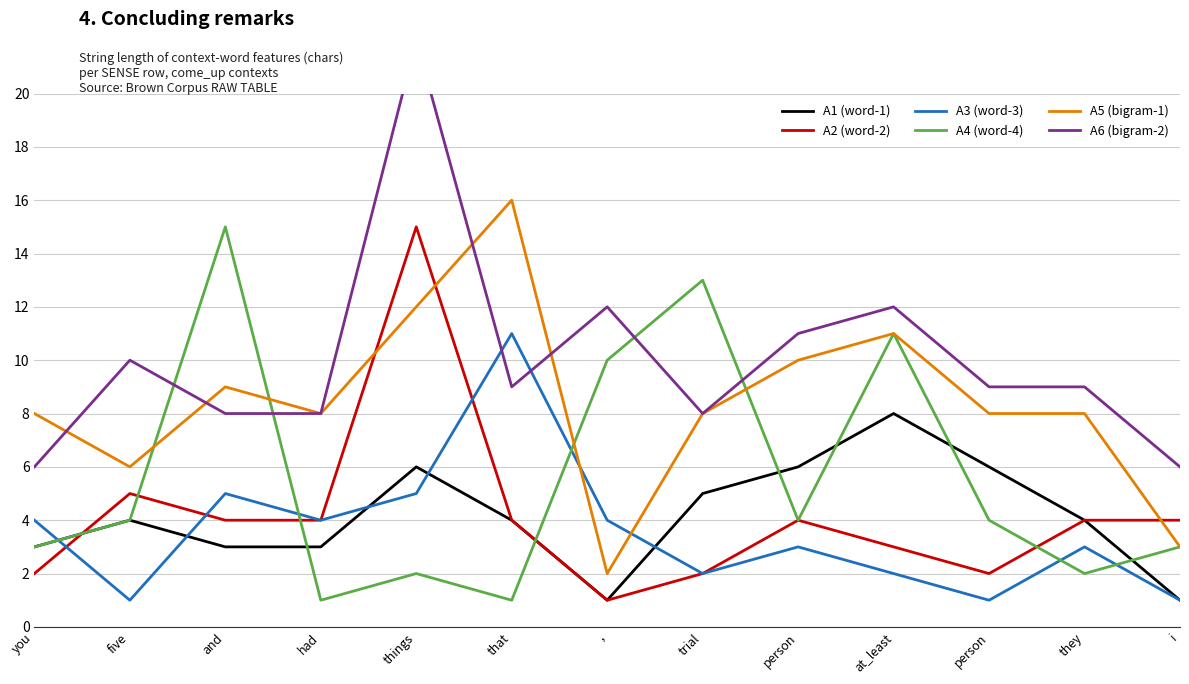

List the series in order of their peak value, lowest first.

A1 (word-1), A3 (word-3), A2 (word-2), A4 (word-4), A5 (bigram-1), A6 (bigram-2)